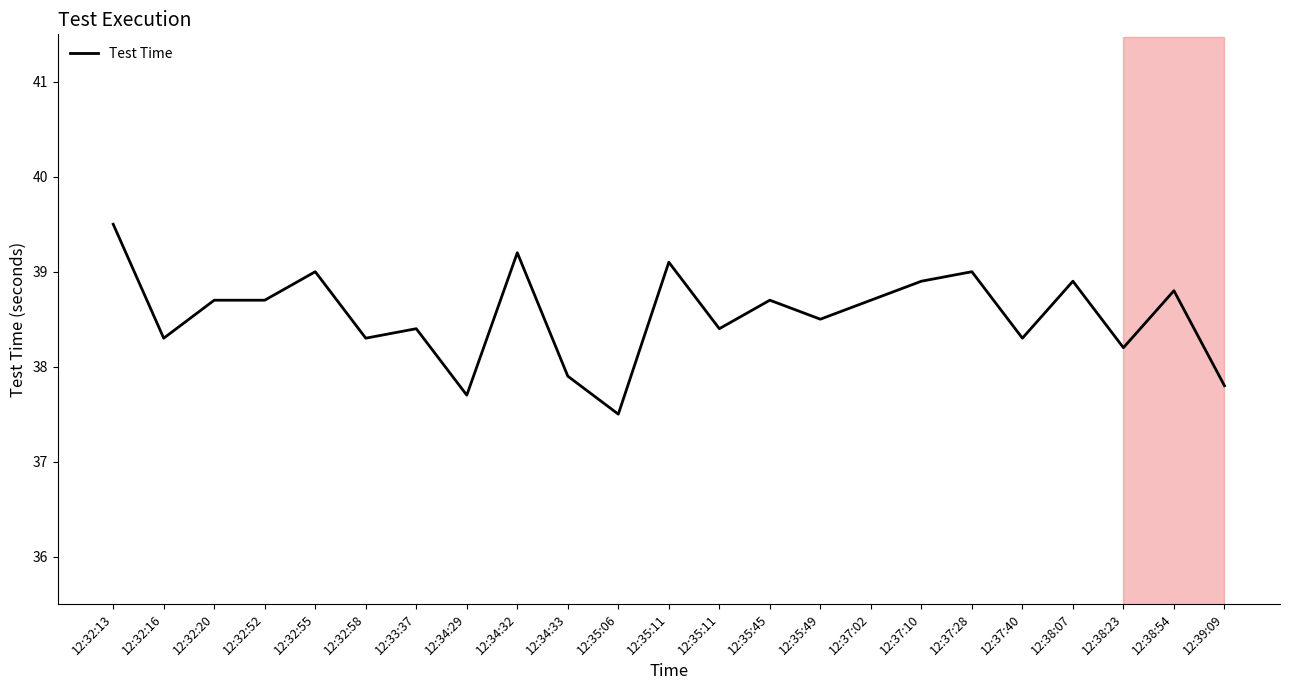

Does the chart have visible grid lines?

No